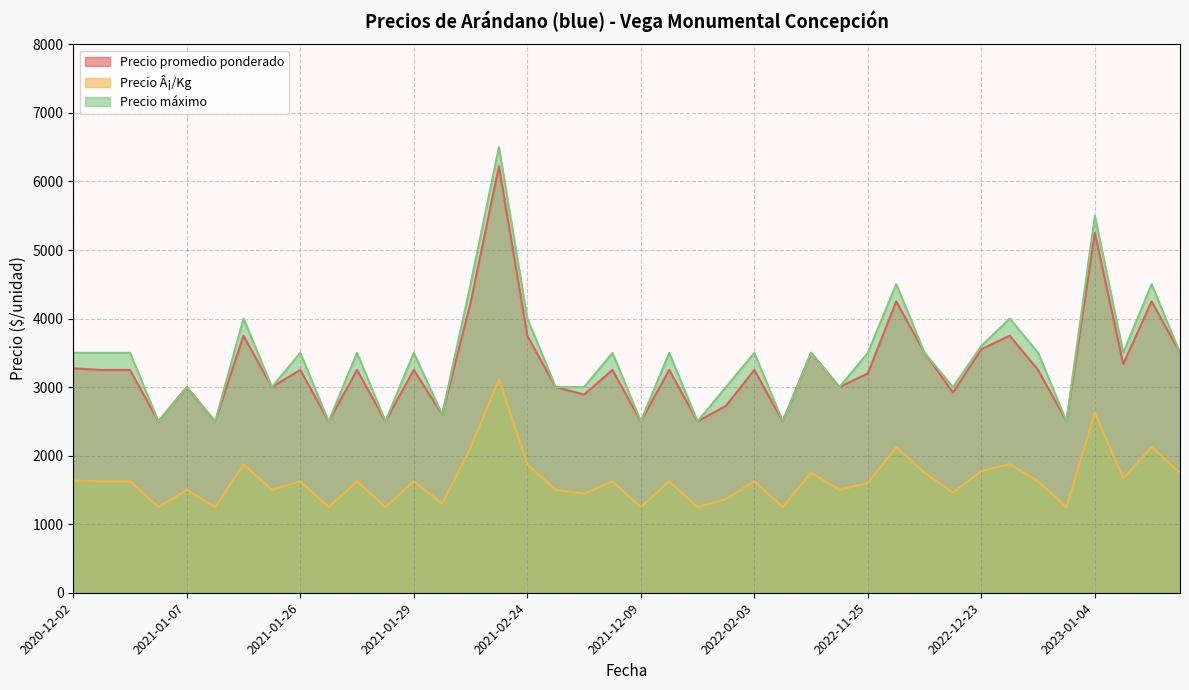

What is the maximum value shown in the chart?

6500